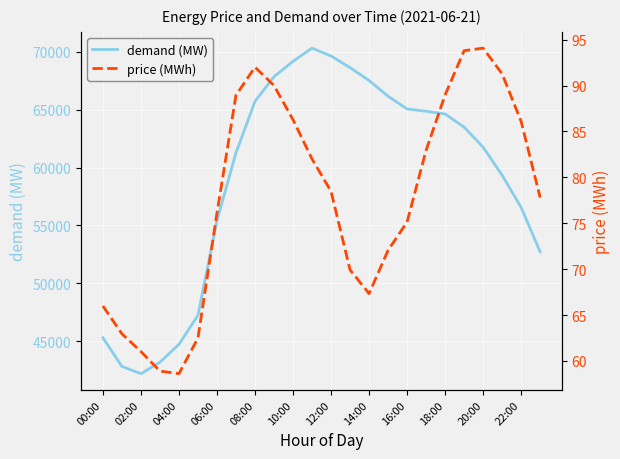

How many series are shown in this chart?

2